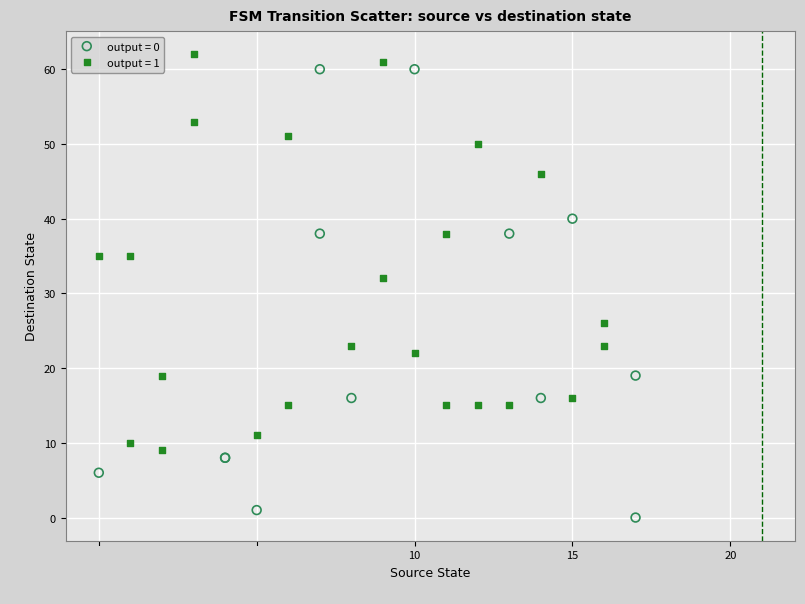

Which series reaches the maximum Y coordinate?

output = 1